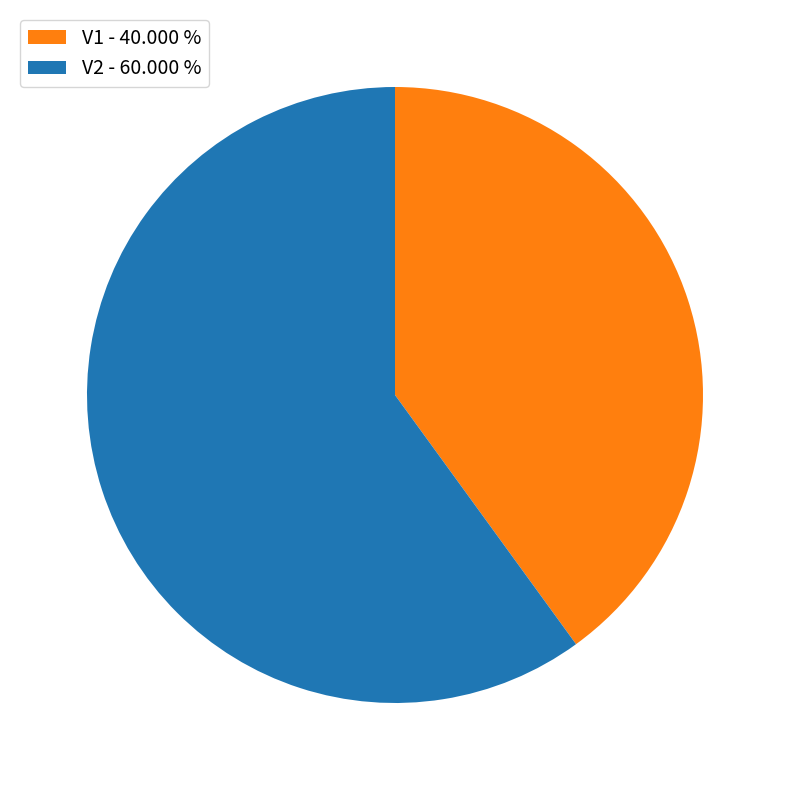

Is the sum of V2 - 60.000 % and V1 - 40.000 % greater than half?

Yes